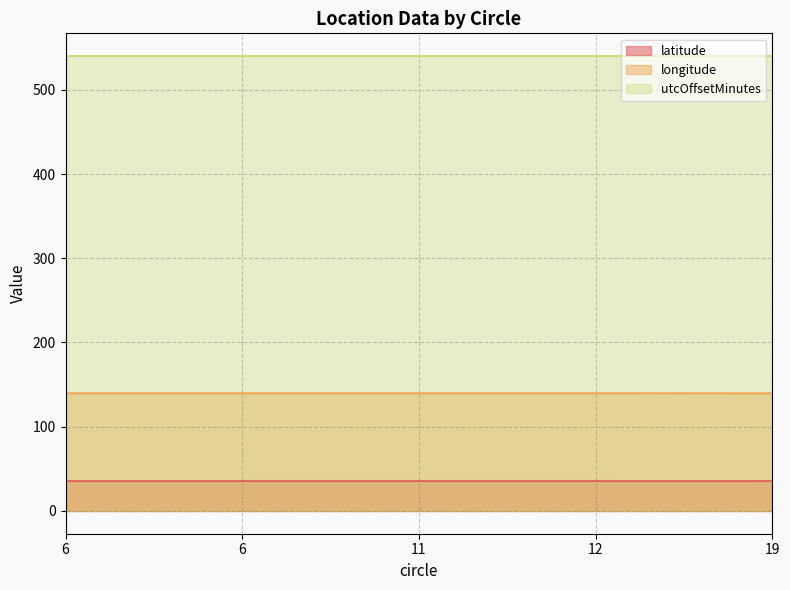

What is the maximum value shown in the chart?

540.0